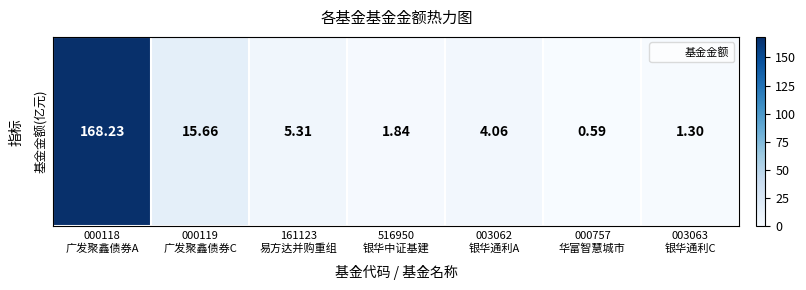

Is it true that the value at 000119
广发聚鑫债券C is 26.1?

False